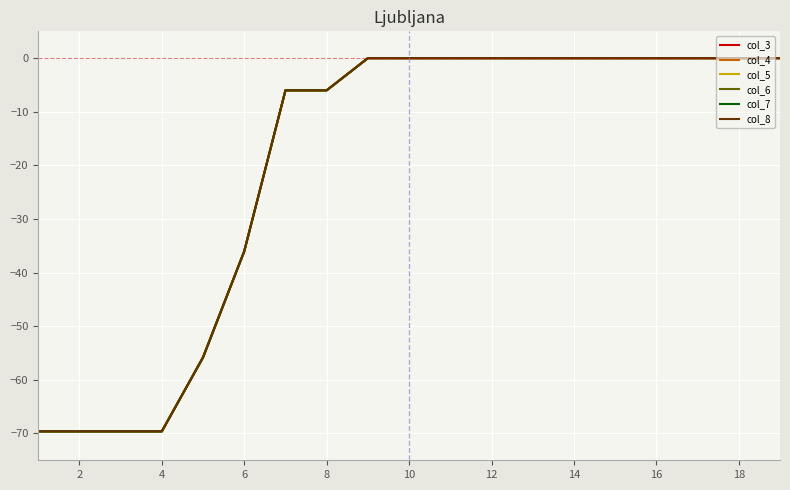

True or false: col_5 and col_3 intersect in this chart.

False